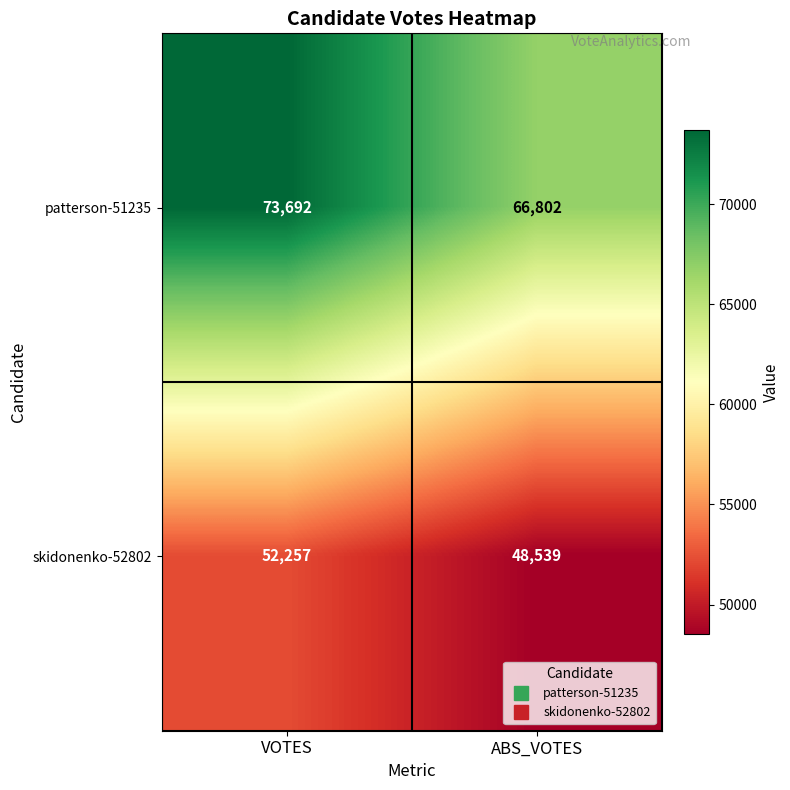

List the series in order of their overall mean, highest first.

patterson-51235, skidonenko-52802